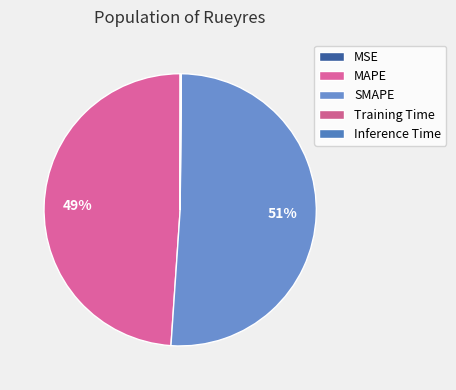

How many segments does this pie chart have?

5